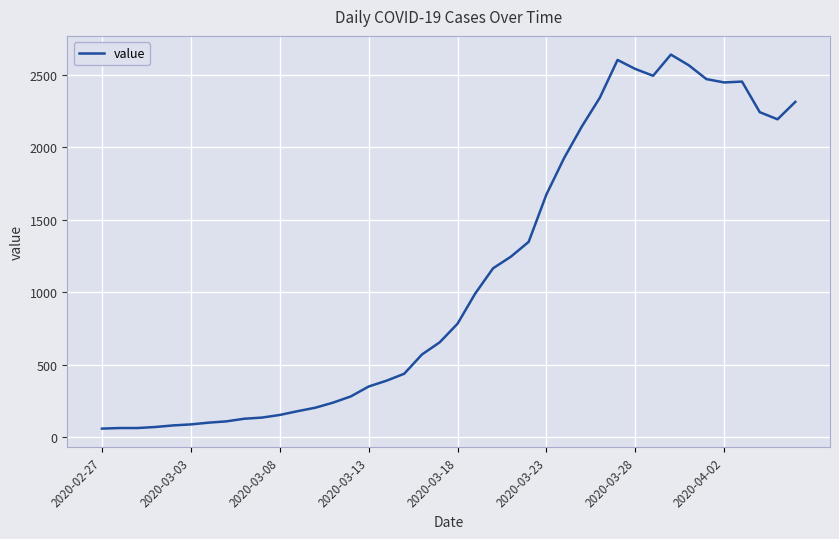

What is the greatest value displayed?

2639